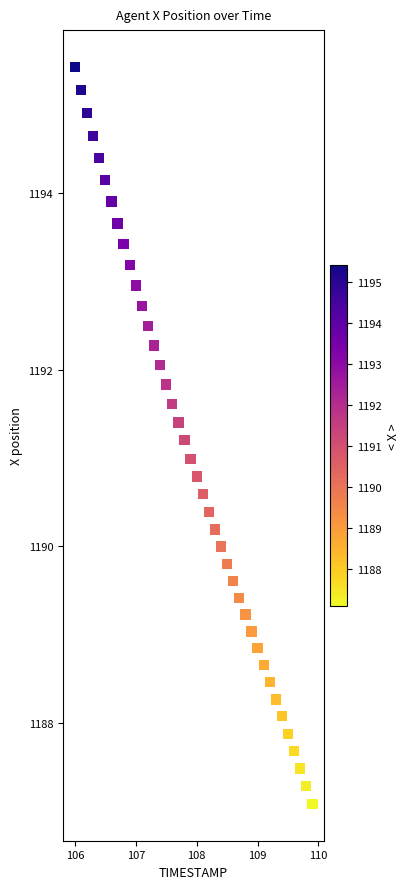

What is the range of X values (max minus min)?

3.9